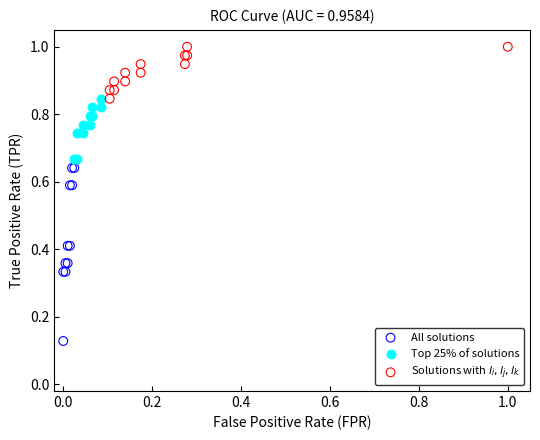

Which series contains the lowest Y value?

All solutions